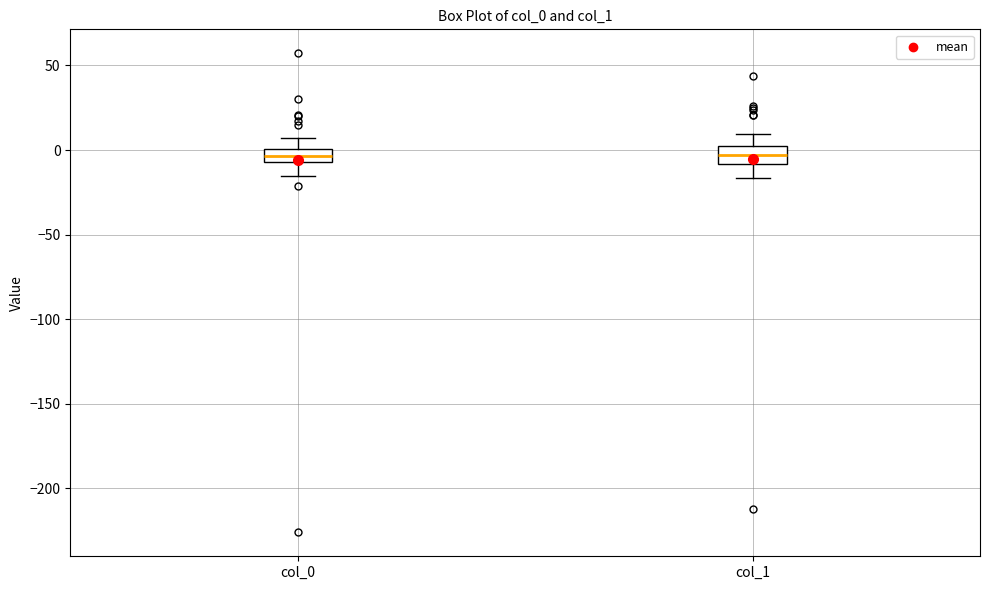

Reading left to right, read every box against the y-axis: the position of its median line, the range the box covers, and the ends of its whiskers. The values are not printed on the chart, so give them approximately, as read against the axis.

col_0: median -5 (inside the box), box -5 to 0, whiskers -15 to 5
col_1: median -5, box -10 to 0, whiskers -15 to 10